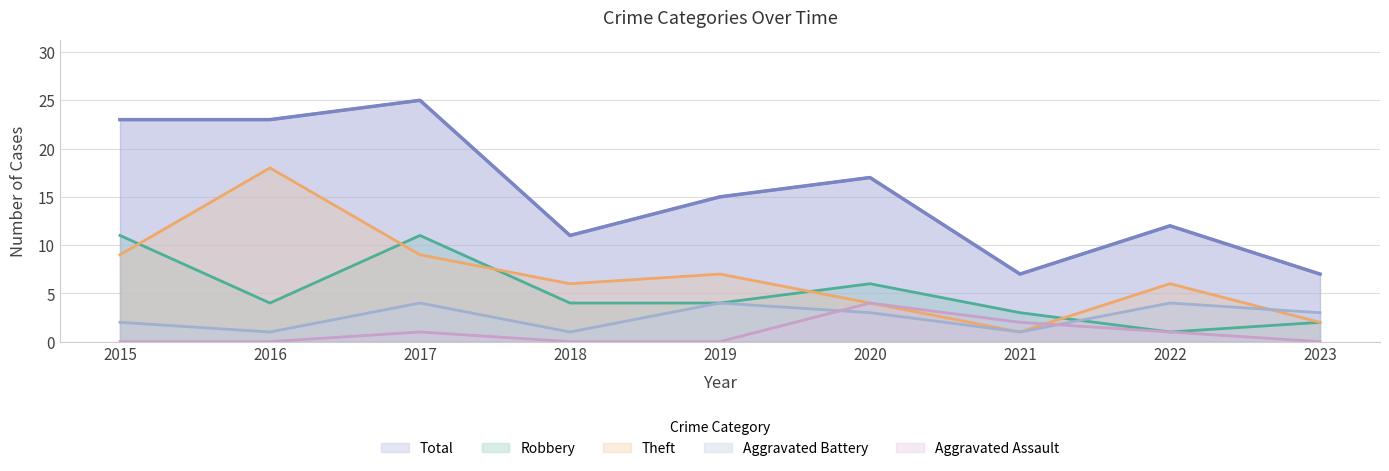

At how many categories does at least one series exceed 1?

9